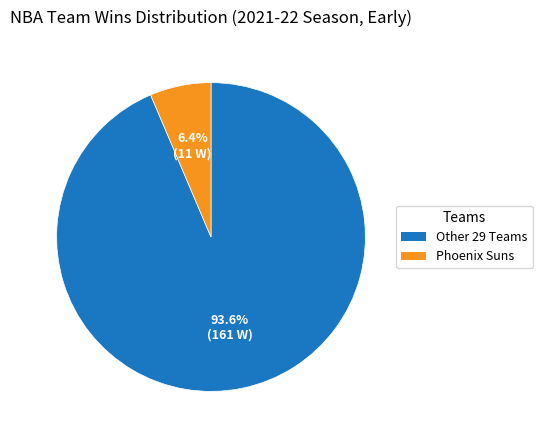

Count the number of slices in the pie.

2